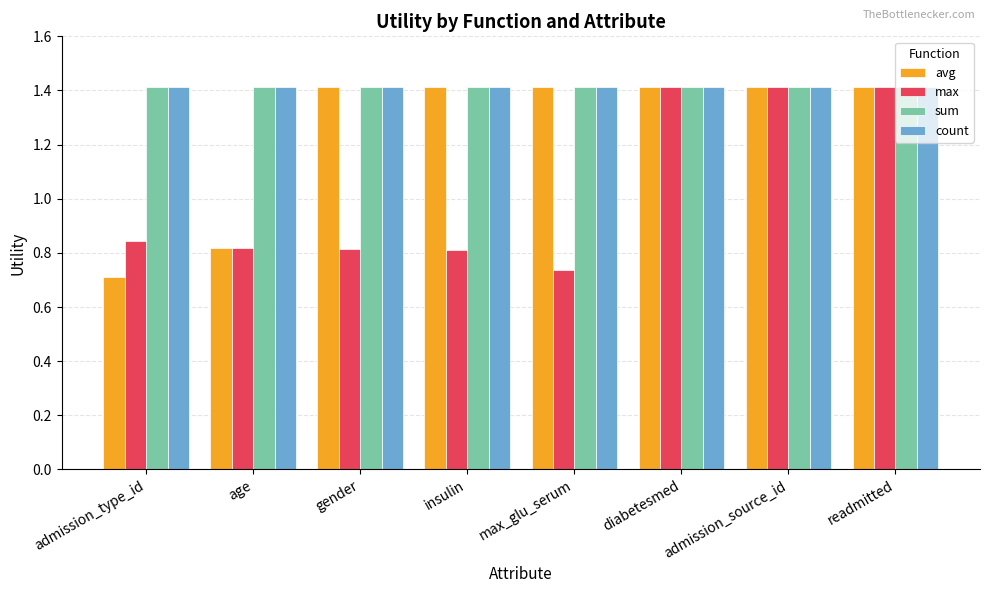

What is the difference between the avg values at age and gender?

0.6